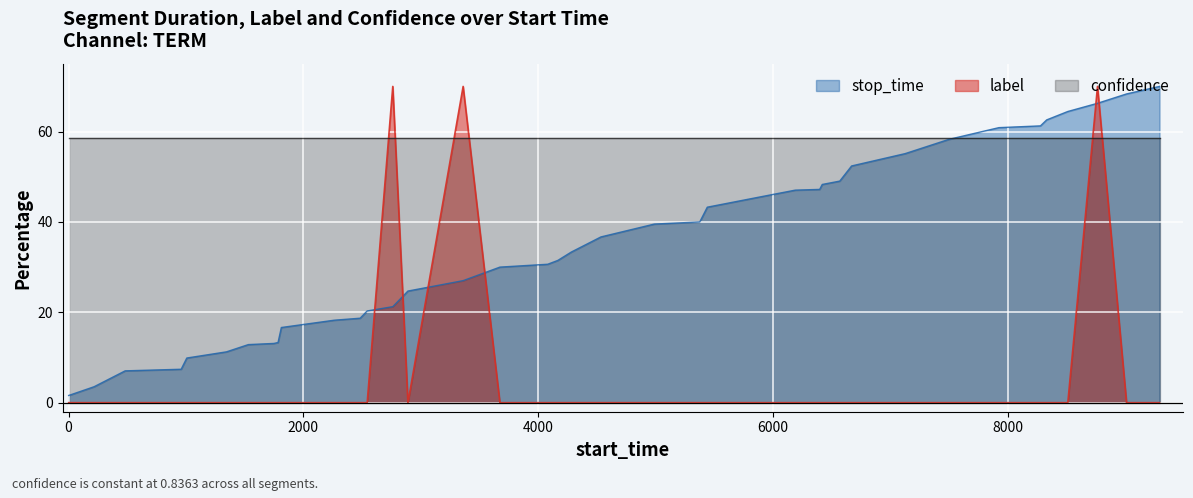

What is the average value of the stop_time series?

35.1